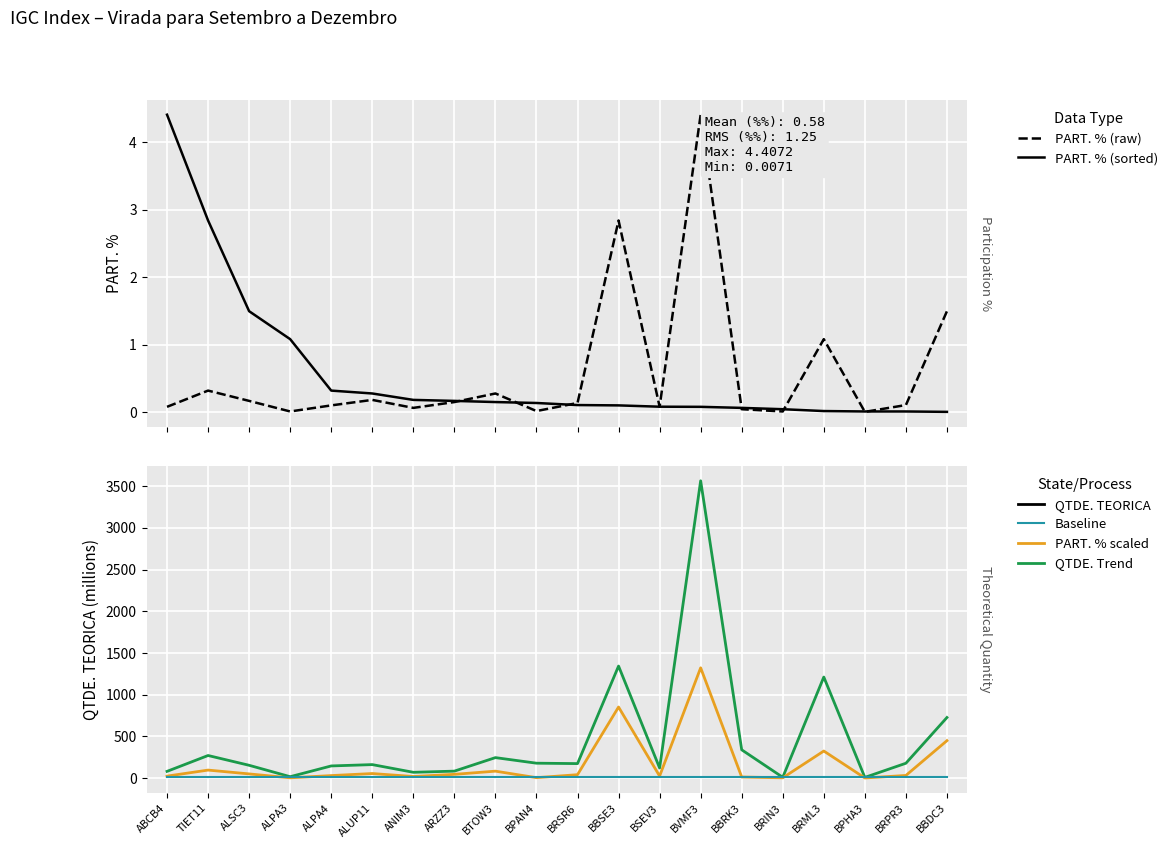

Reading left to right, transcribe all the data shown in this chart.

PART. %: 0.1	0.3	0.2	0.0	0.1	0.2	0.1	0.2	0.3	0.0	0.1	2.8	0.1	4.4	0.0	0.0	1.1	0.0	0.1	1.5
PART. % (sorted): 4.4	2.8	1.5	1.1	0.3	0.3	0.2	0.2	0.2	0.1	0.1	0.1	0.1	0.1	0.1	0.0	0.0	0.0	0.0	0.0
QTDE. TEORICA (millions): 81.3	271.4	154.1	17.4	146.3	162.4	70.2	84.1	246.1	179.2	174.3	1343.2	121.9	3562.9	339.6	10.1	1211.6	9.0	178.7	726.6
PART. % × 300: 24.5	96.6	50.9	3.9	30.9	55.3	19.8	45.7	83.8	5.7	41.6	852.2	25.1	1322.2	13.9	3.9	325.1	2.1	32.4	449.3
Baseline: 10.0	10.0	10.0	10.0	10.0	10.0	10.0	10.0	10.0	10.0	10.0	10.0	10.0	10.0	10.0	10.0	10.0	10.0	10.0	10.0